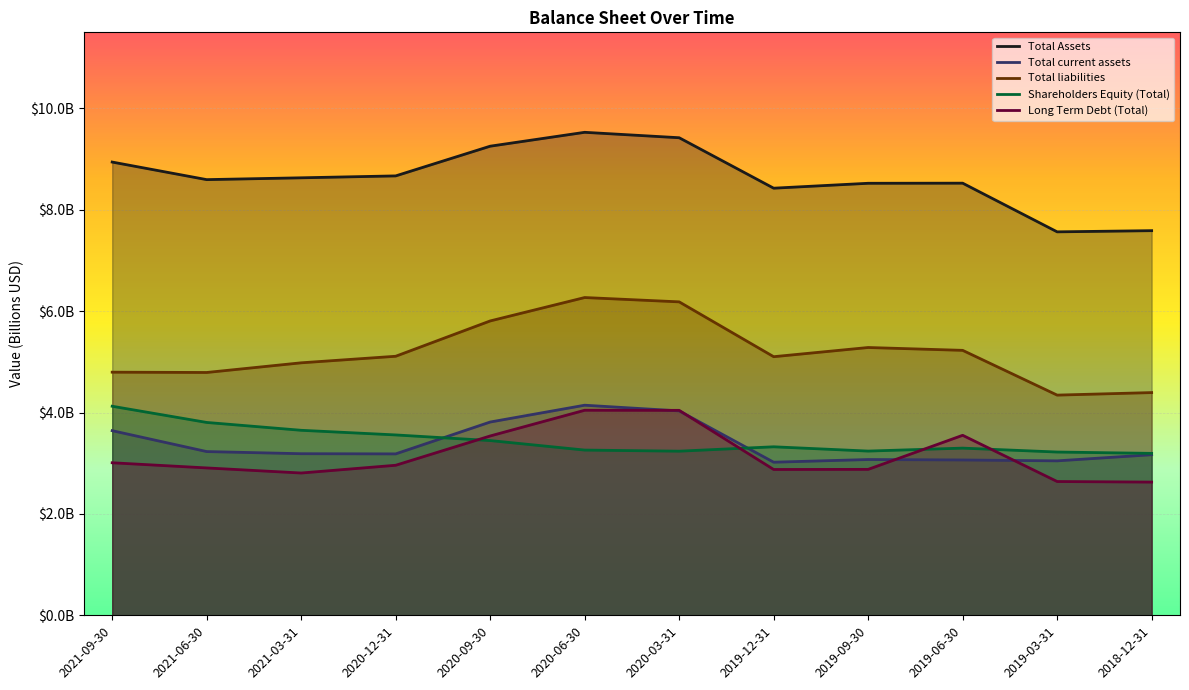

What are all the series names shown in the legend?

Total Assets, Total current assets, Total liabilities, Shareholders Equity (Total), Long Term Debt (Total)